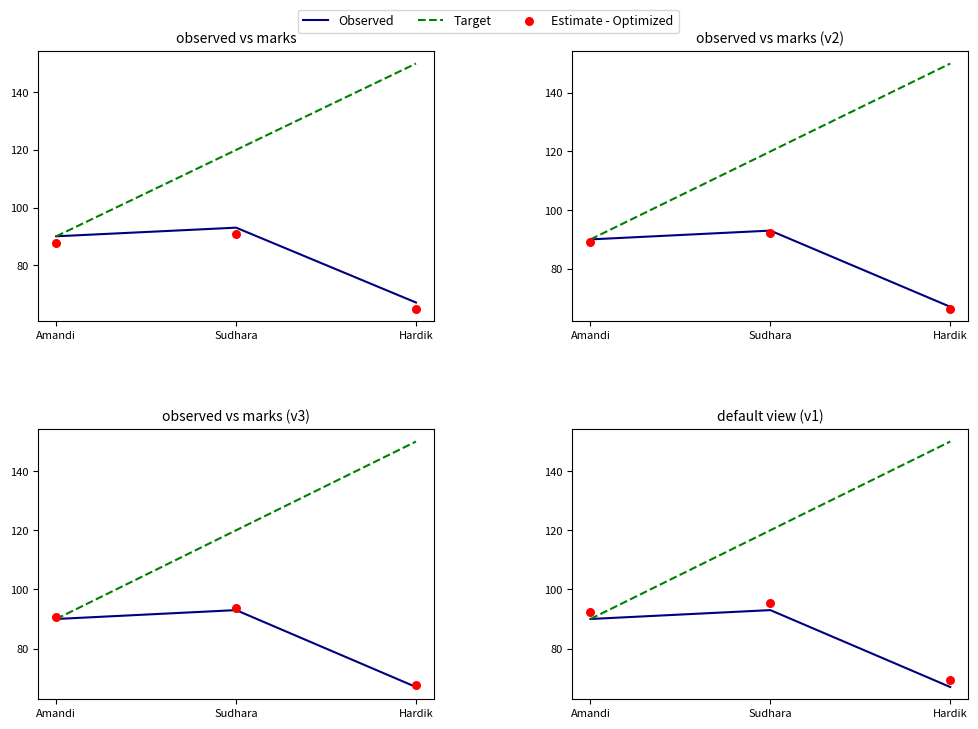

At which category is the sum across all series the highest?

Sudhara